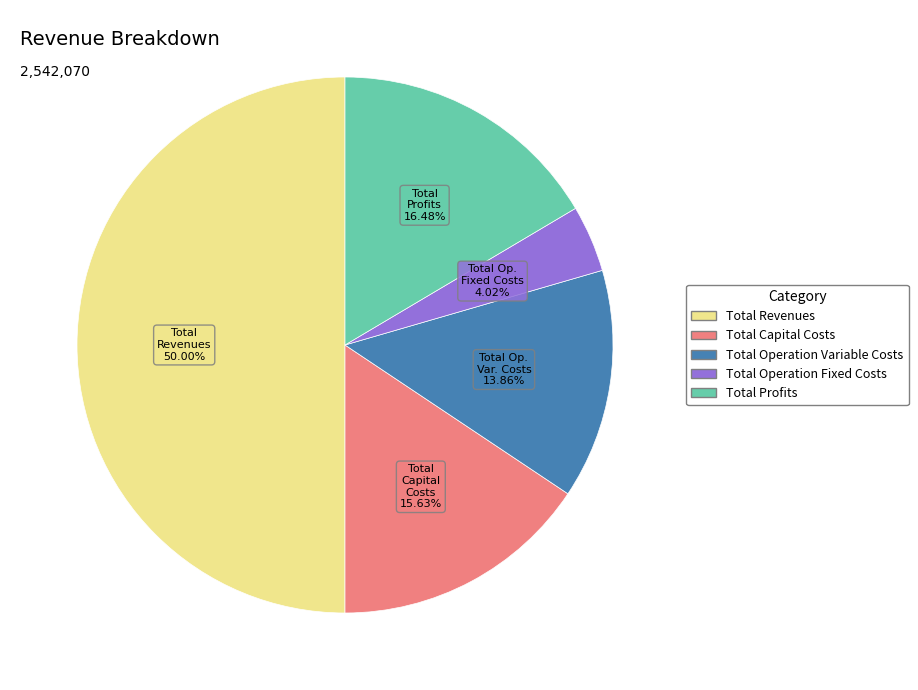

To the nearest percent, what is the combined percentage of Total Capital Costs and Total Operation Fixed Costs?

20%